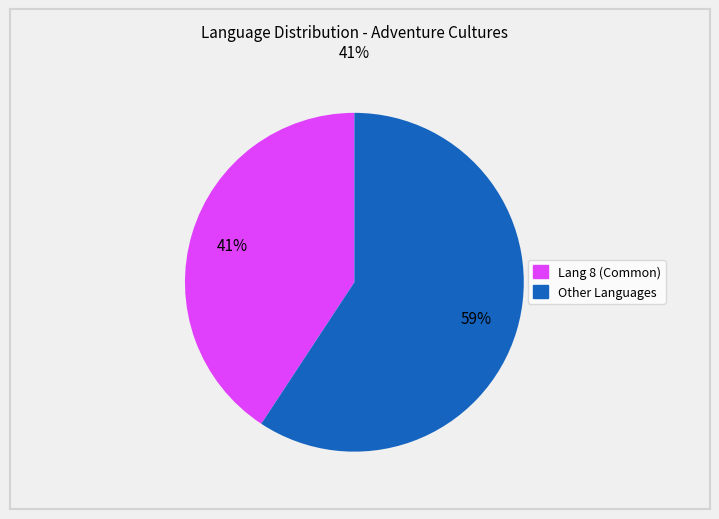

How many slices are in this pie chart?

2